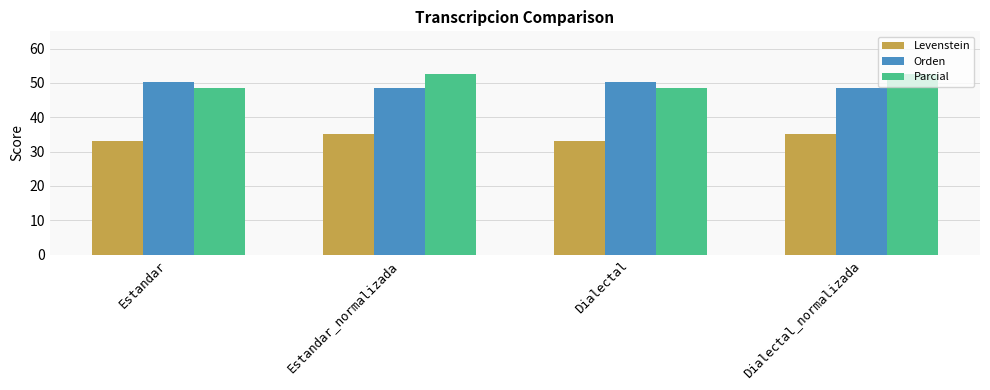

What is the lowest value of the Orden series?

48.6